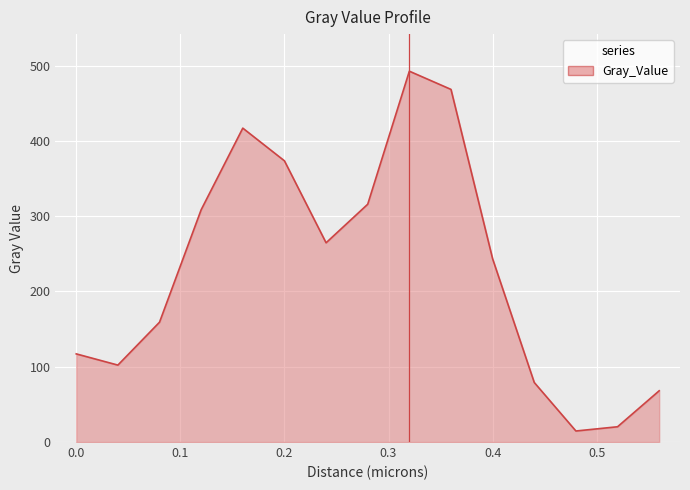

What is the smallest value displayed?

14.7